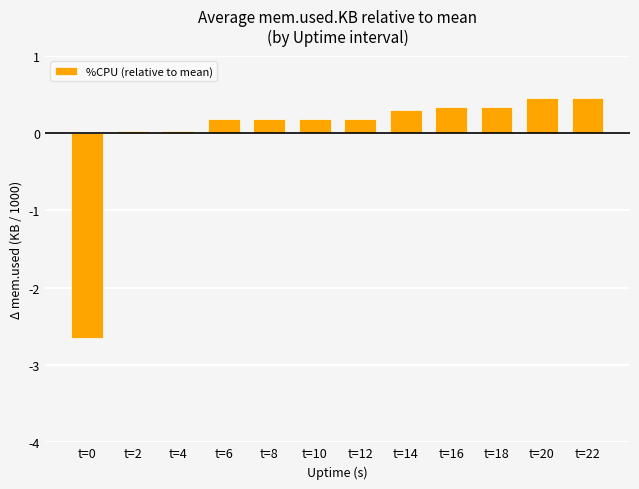

What is the smallest value displayed?

-2.6